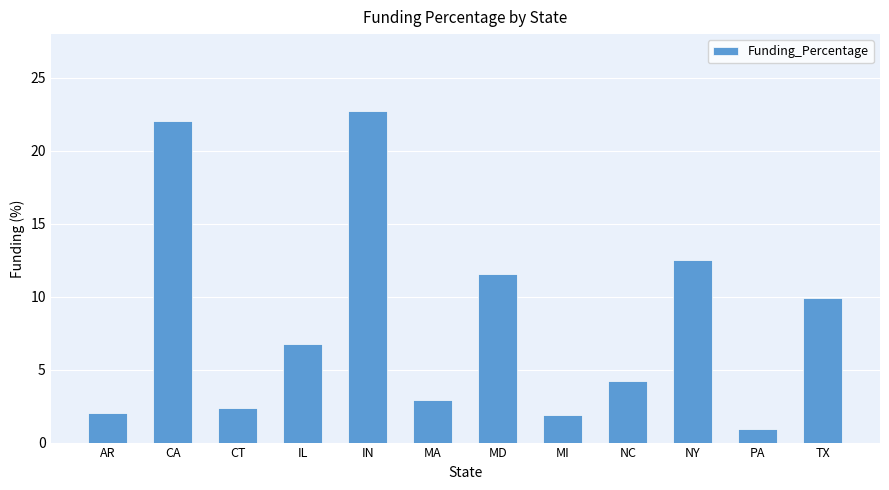

What is the minimum value shown in the chart?

1.0